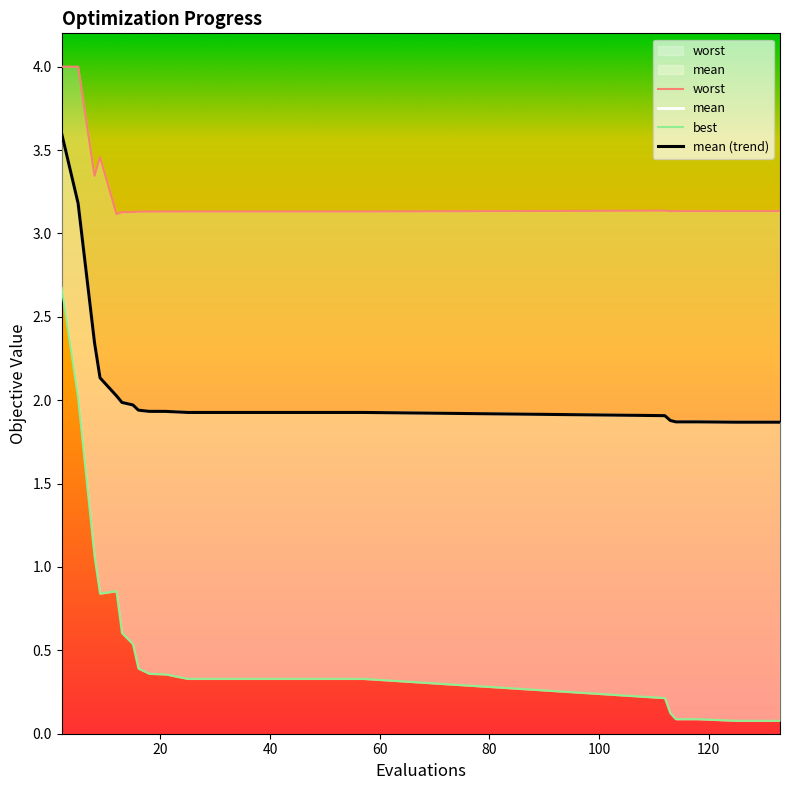

Is the value of best at 22 greater than the value of worst at 20?

No